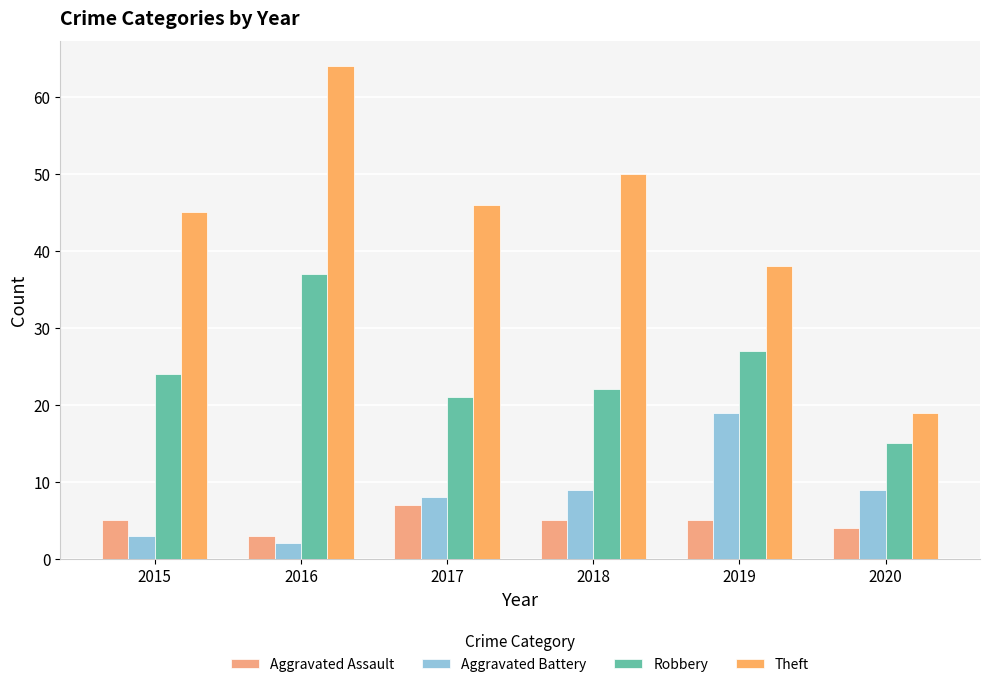

At which category does the chart reach its peak across all series?

2016